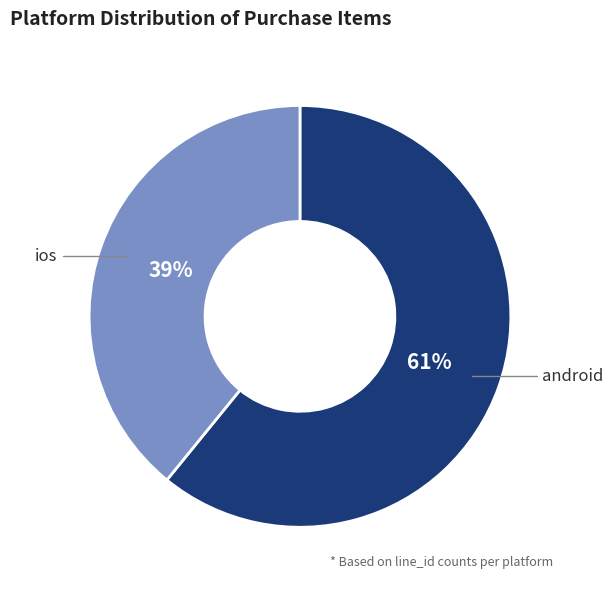

Is it true that android is 47% of the pie?

False